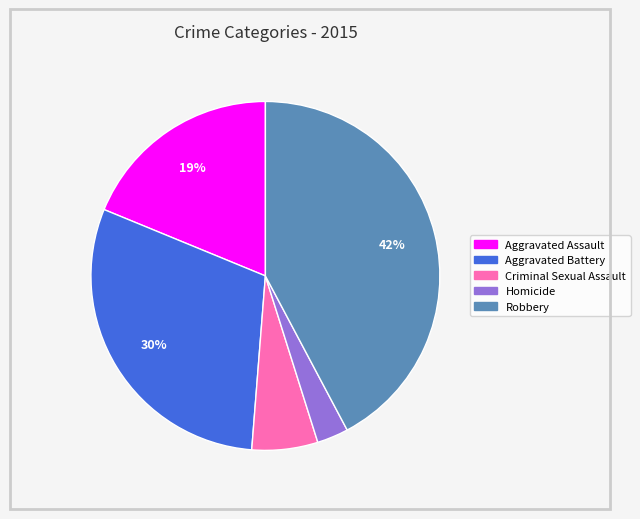

Between Aggravated Assault and Criminal Sexual Assault, which is larger?

Aggravated Assault